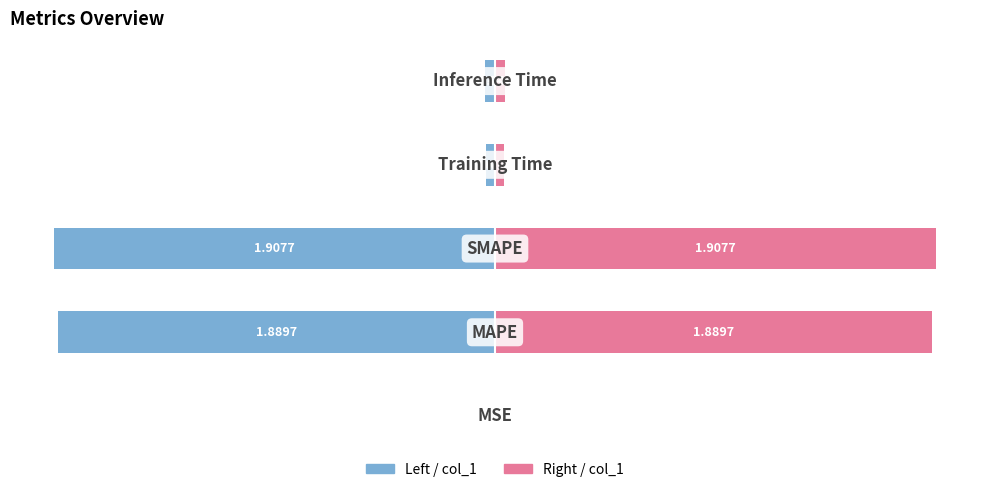

The value of col_1 (left) at 2 is -1.9. True or false?

True